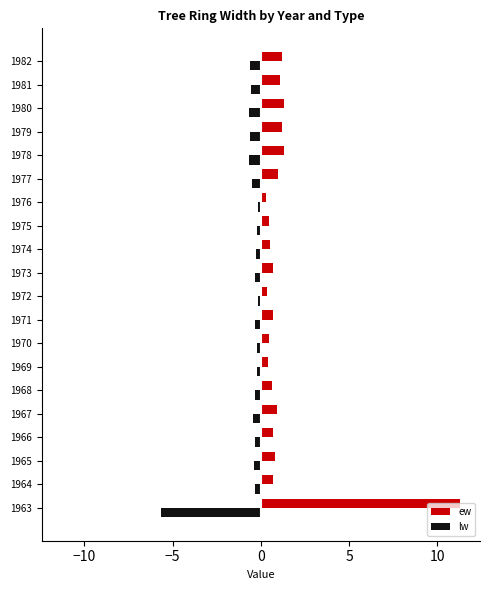

What is the minimum value shown in the chart?

-5.6